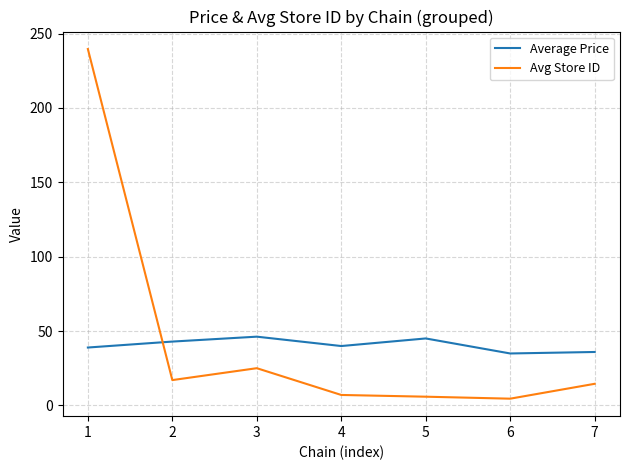

What is the maximum value for Average Price?

46.2